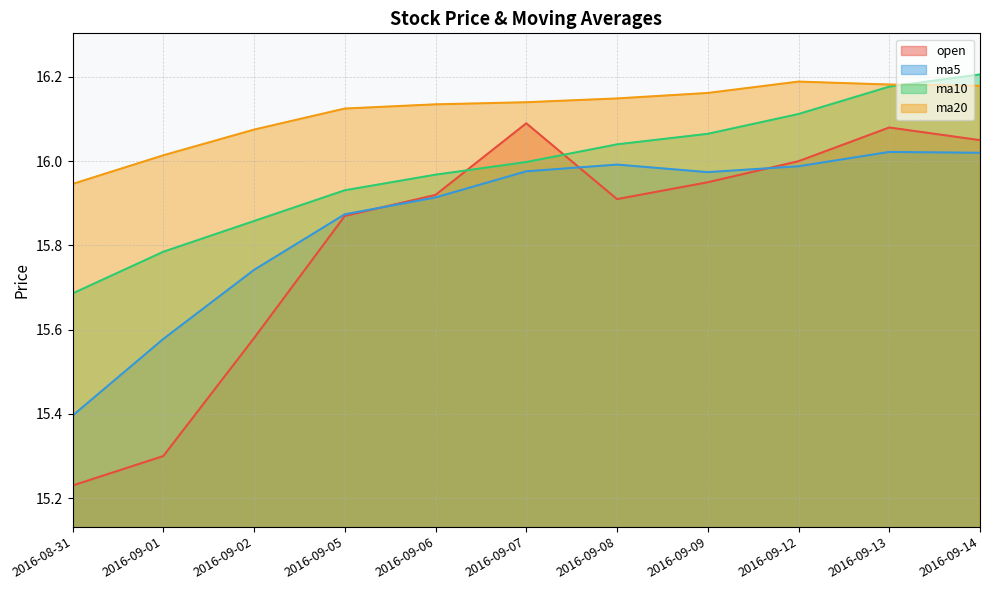

How many times do open and ma5 cross each other?

3